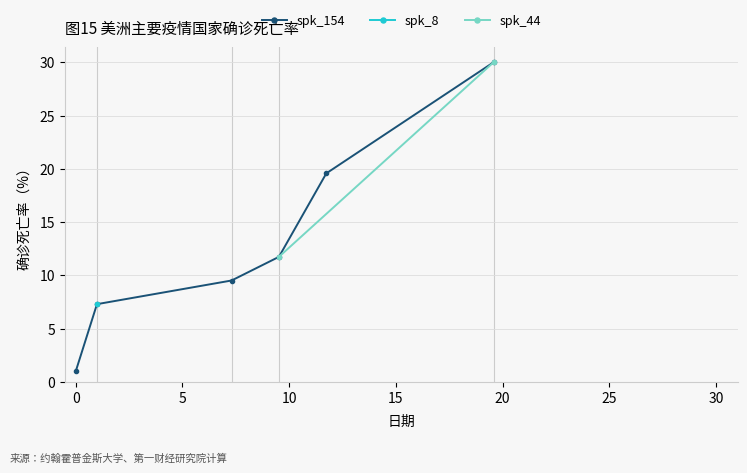

At 4, list the series in order from smallest to largest.

spk_154, spk_8, spk_44